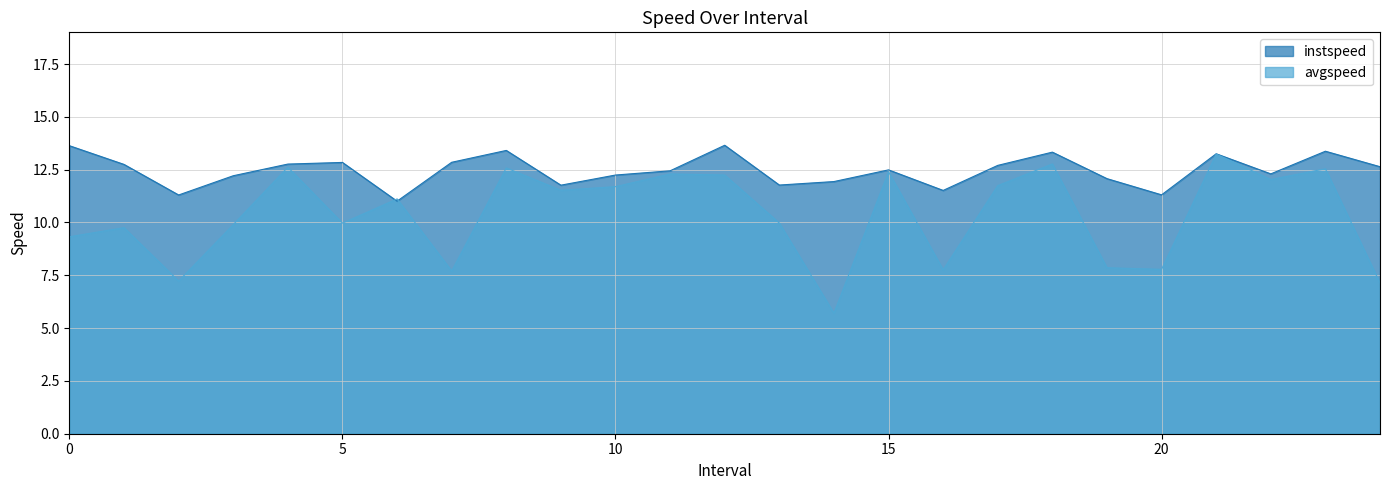

What is the sum of the avgspeed values at 7.0 and 22.0?

19.7